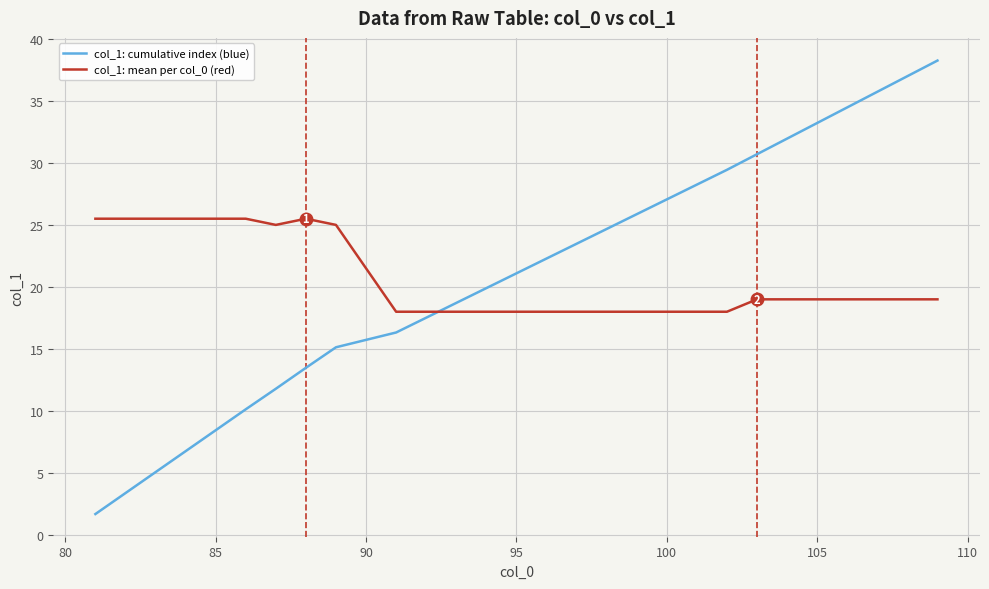

Which series has the largest range (max minus min)?

col_1: cumulative index (blue)